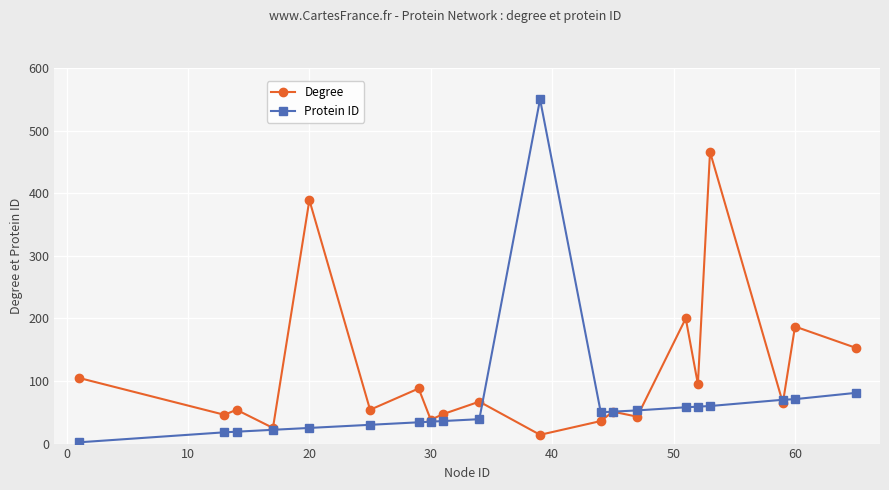

What is the sum of all Protein ID values?

1363